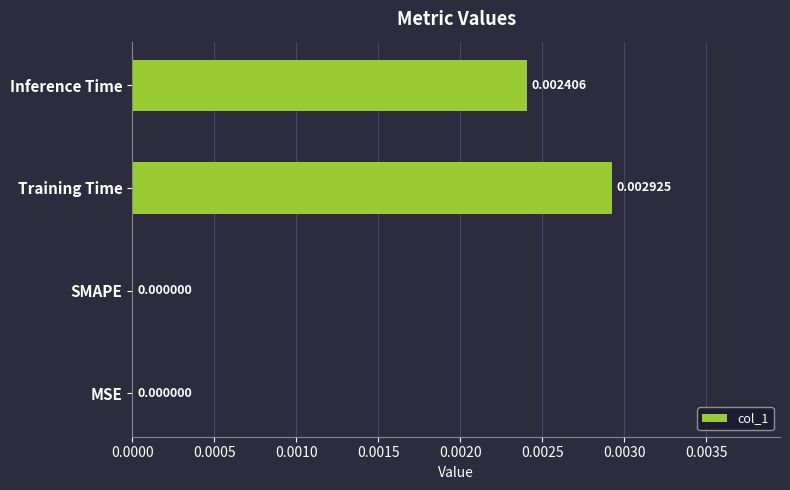

Which has a higher value, SMAPE or Training Time?

Training Time